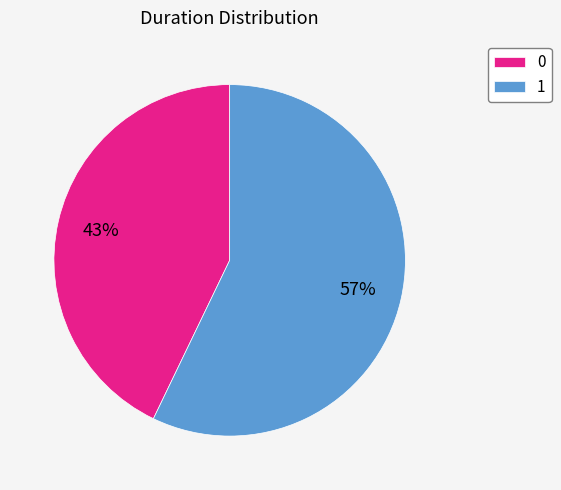

To the nearest percent, what portion does 0 represent?

43%